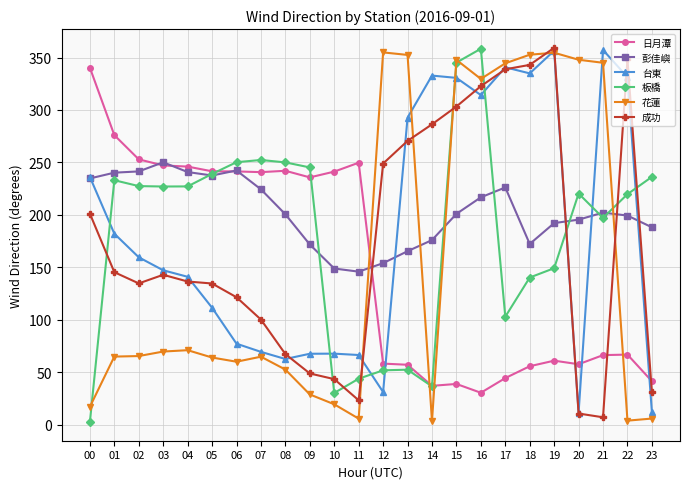

What is the highest value of the 成功 series?

359.3